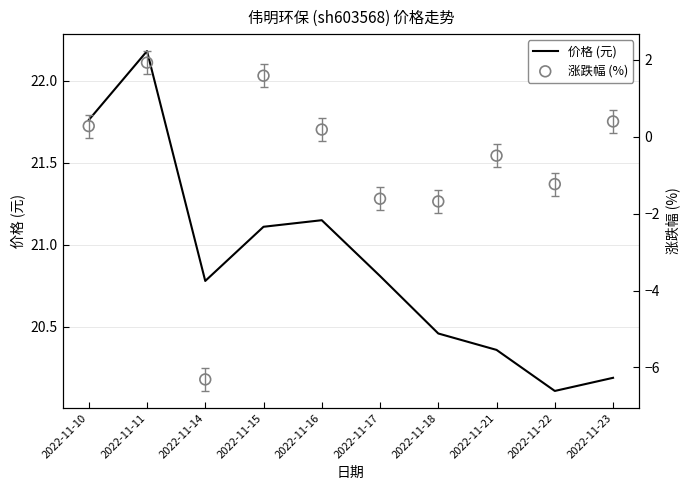

What are all the series names shown in the legend?

价格 (元), 涨跌幅 (%)